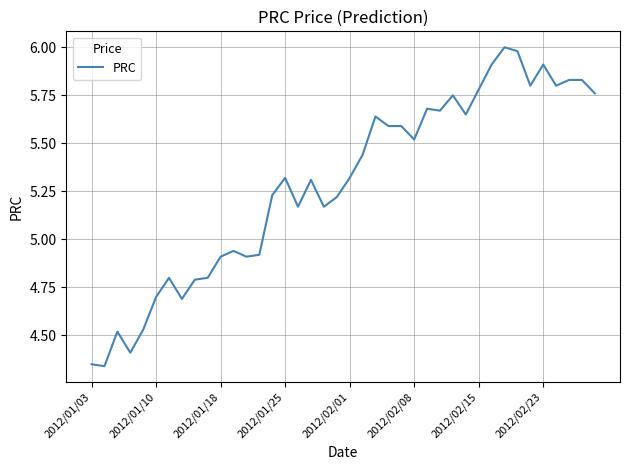

What is the difference between the maximum and minimum values?

1.7